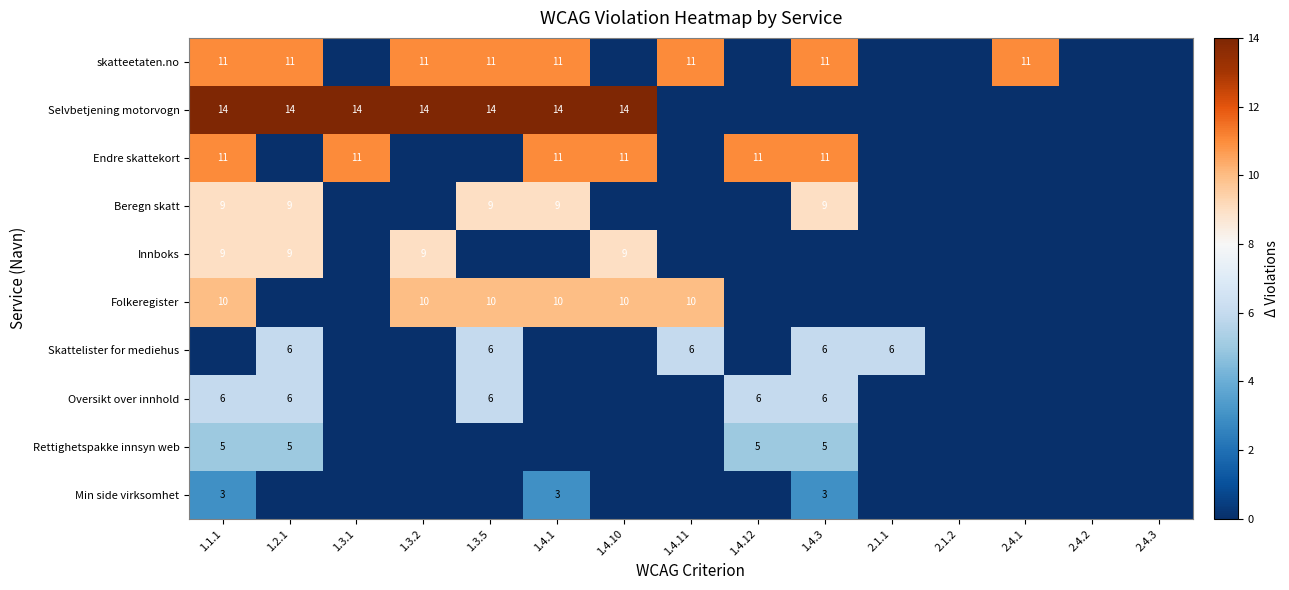

The Endre skattekort series shows 11 at 1.4.10. True or false?

True